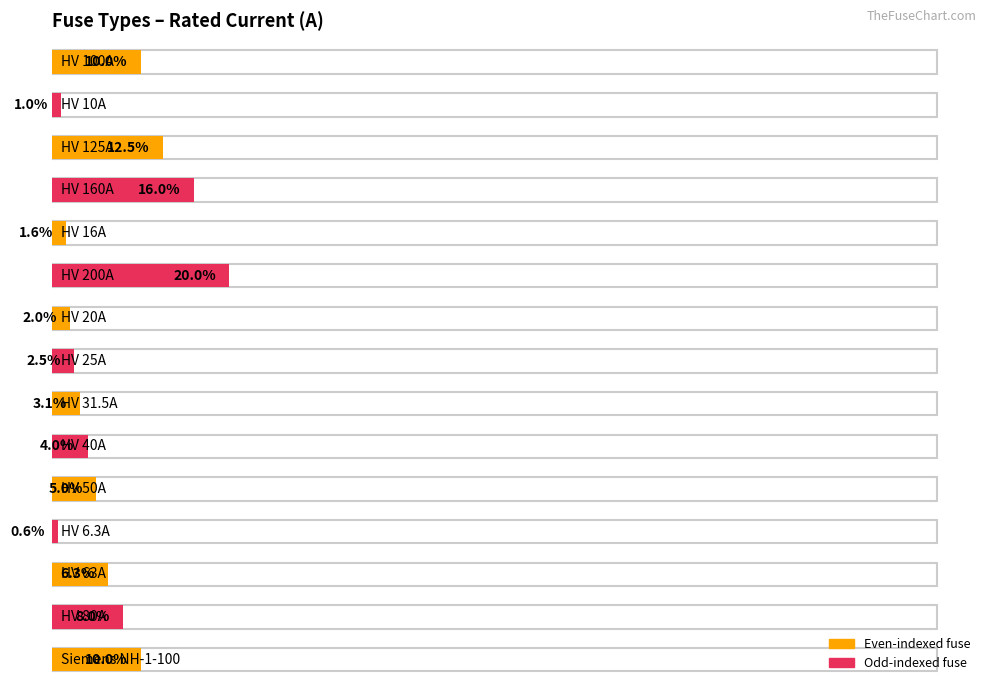

How many data points are less than 100?

15